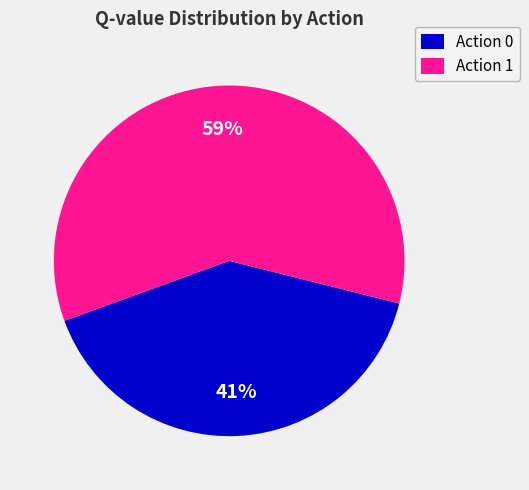

Is there a majority slice in this chart?

Yes